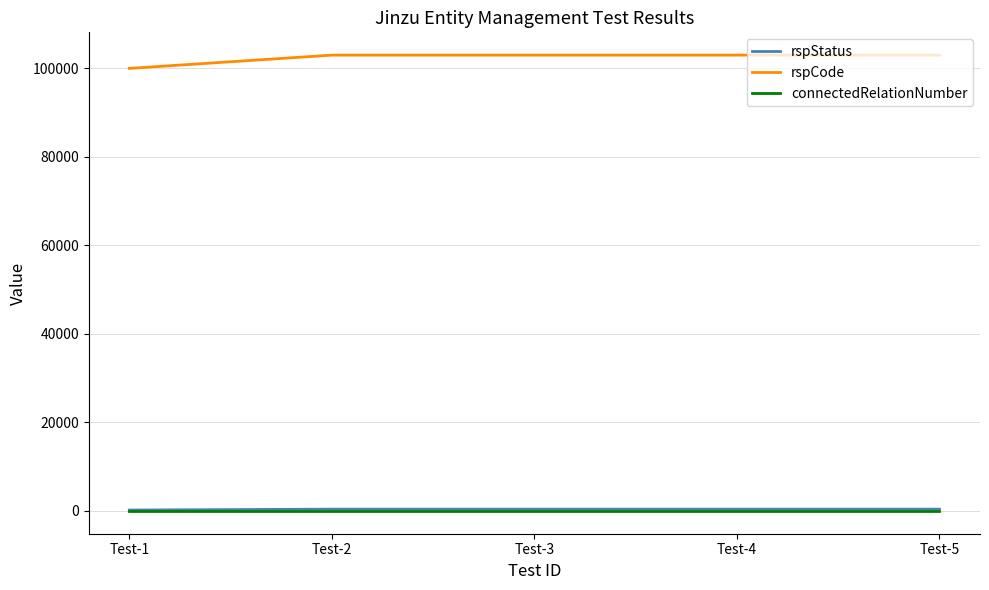

Is the value of rspCode at Test-3 greater than the value of rspStatus at Test-4?

Yes